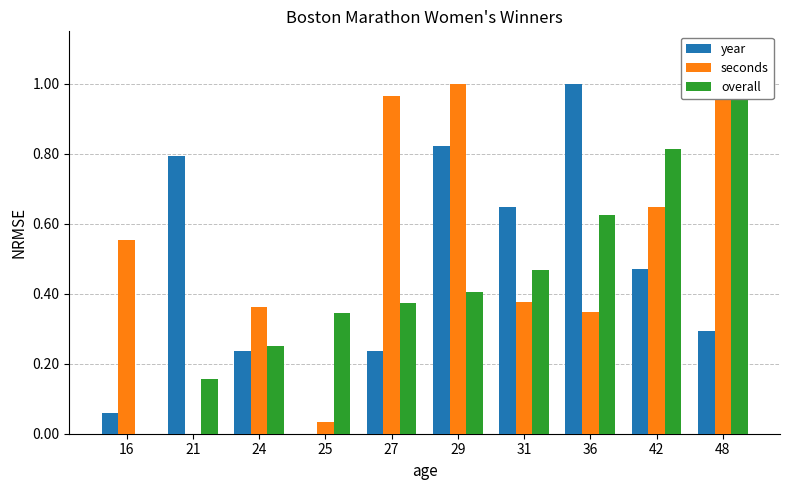

What are all the series names shown in the legend?

year, seconds, overall